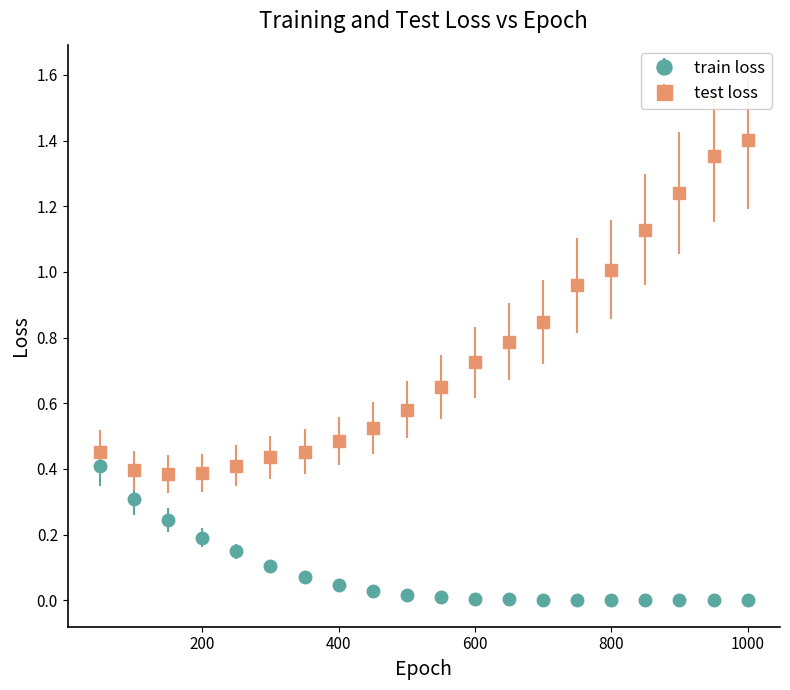

Which series has the largest total across all categories?

test loss